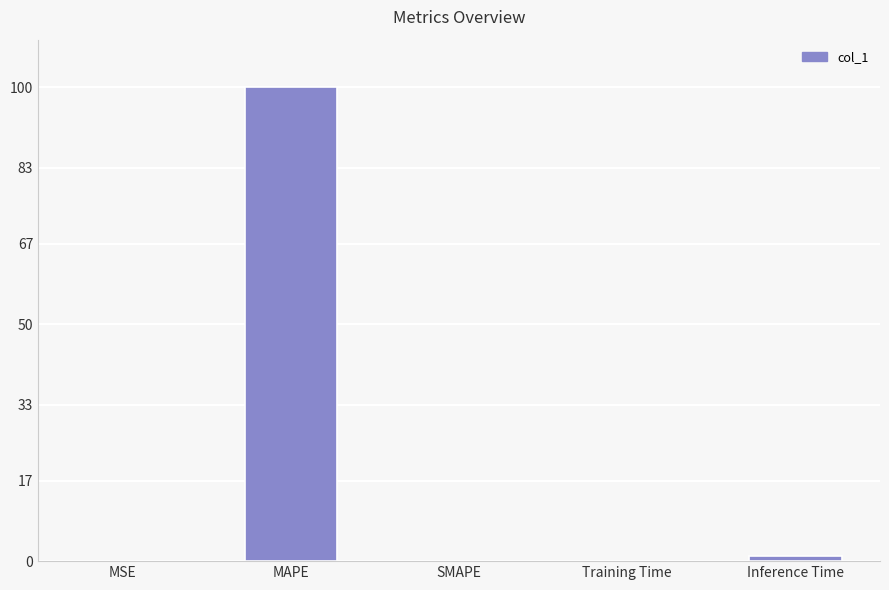

What is the sum of all values?

101.1